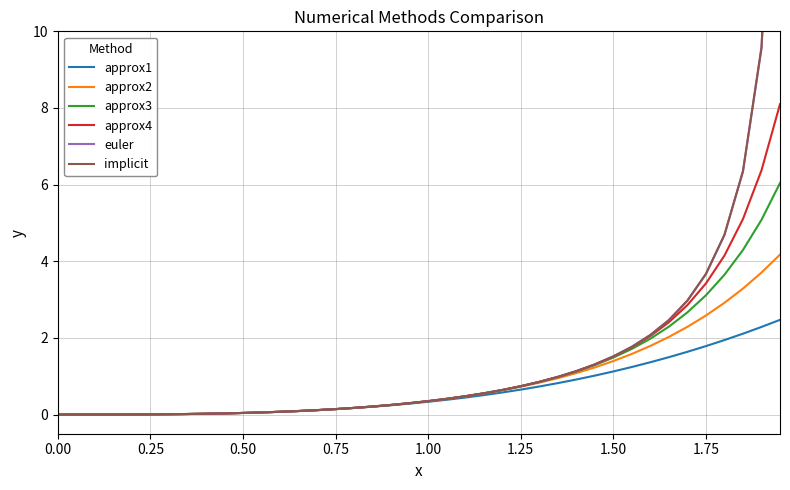

What is the highest value of the approx1 series?

2.5